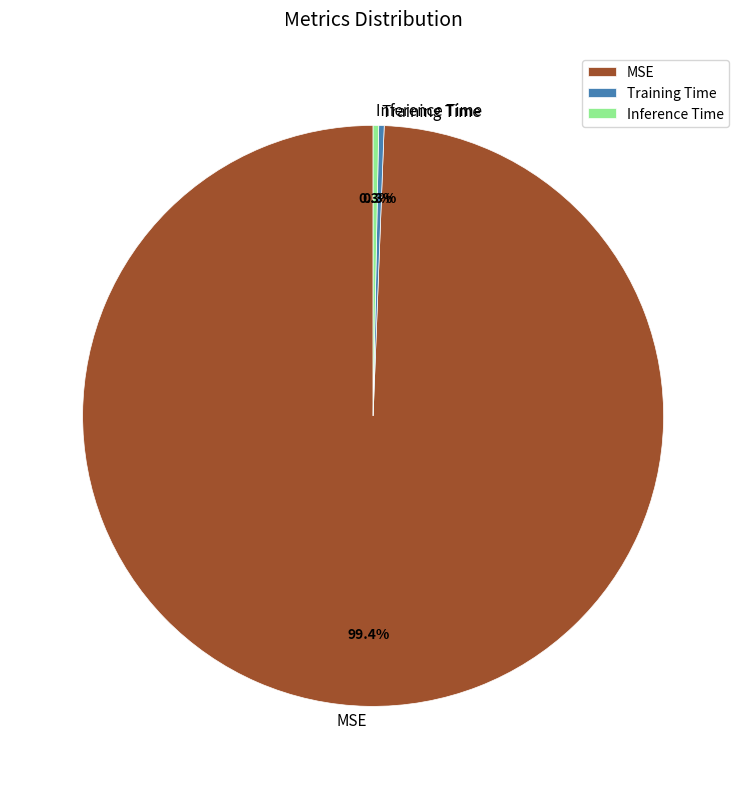

What portion of the pie excludes Training Time?

99.7%